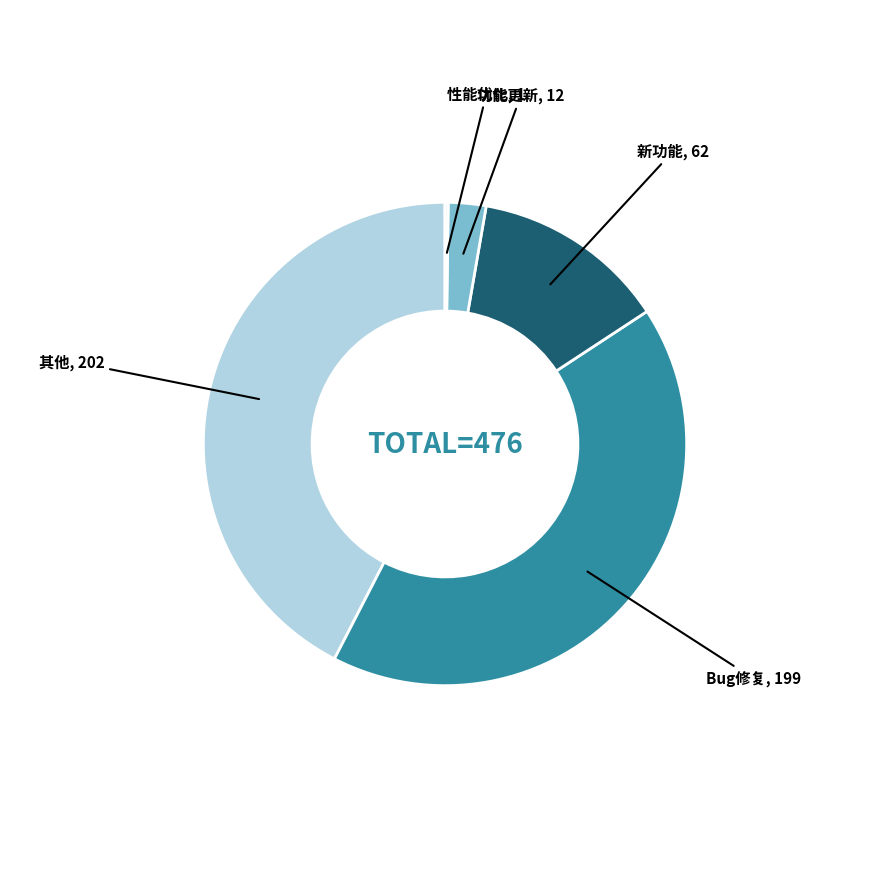

Does any single category account for the majority?

No